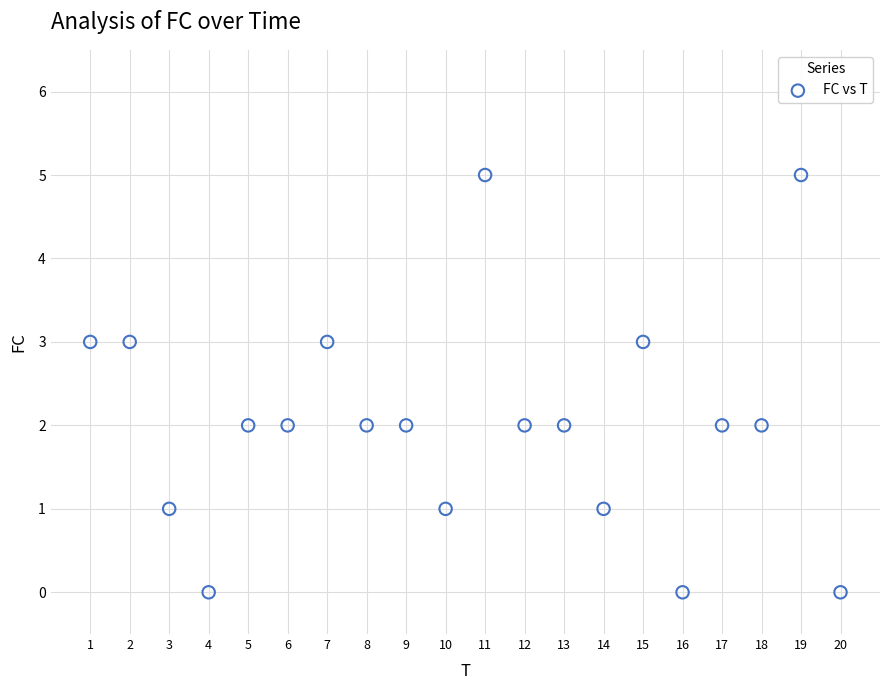

What is the range of Y values (max minus min)?

5